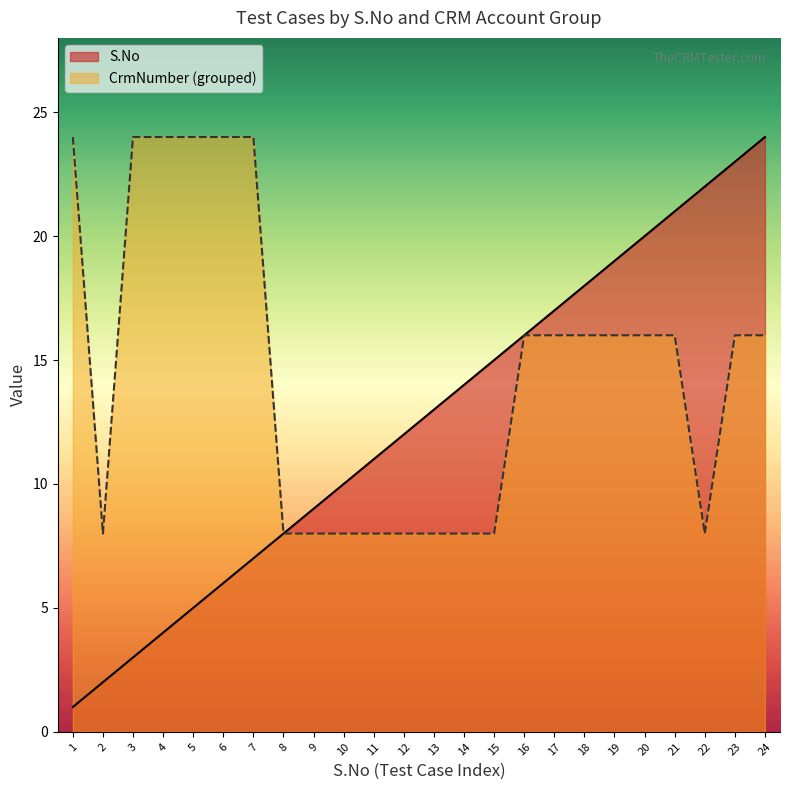

What is the sum of the values at 8 and 3?

11